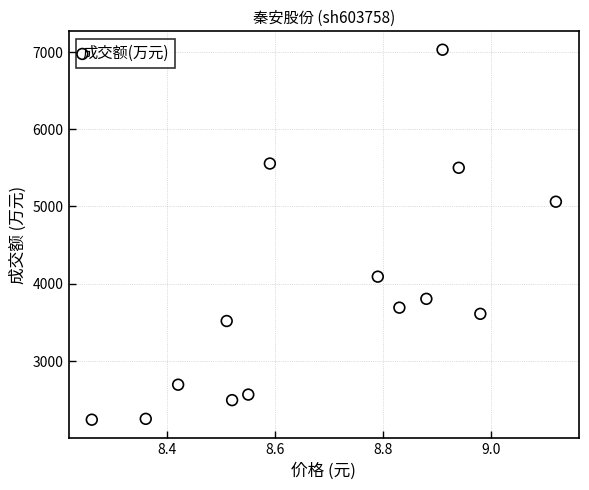

What is the range of Y values (max minus min)?

4788